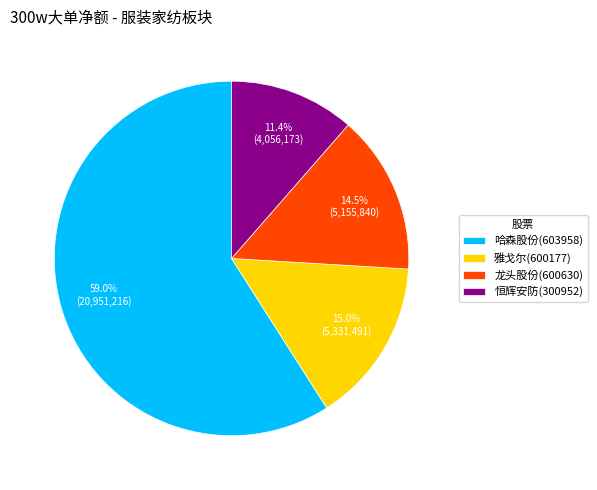

How many slices are in this pie chart?

4